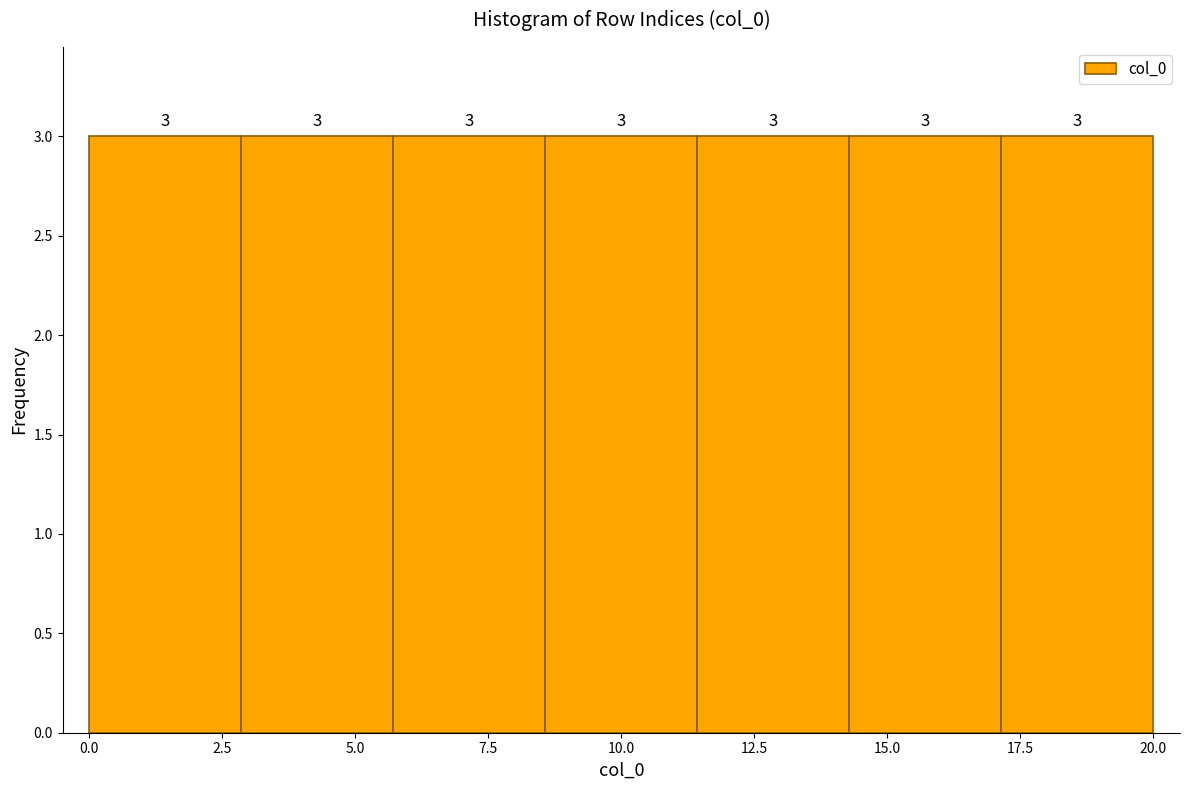

Reading left to right, transcribe this chart: for each bar, give the range it covers on the x-axis and its height. The bar edges are not printed on the chart, so give them approximately, as read against the axis.

0.0 to 3.0: 3
3.0 to 5.5: 3
5.5 to 8.5: 3
8.5 to 11.5: 3
11.5 to 14.5: 3
14.5 to 17.0: 3
17.0 to 20.0: 3